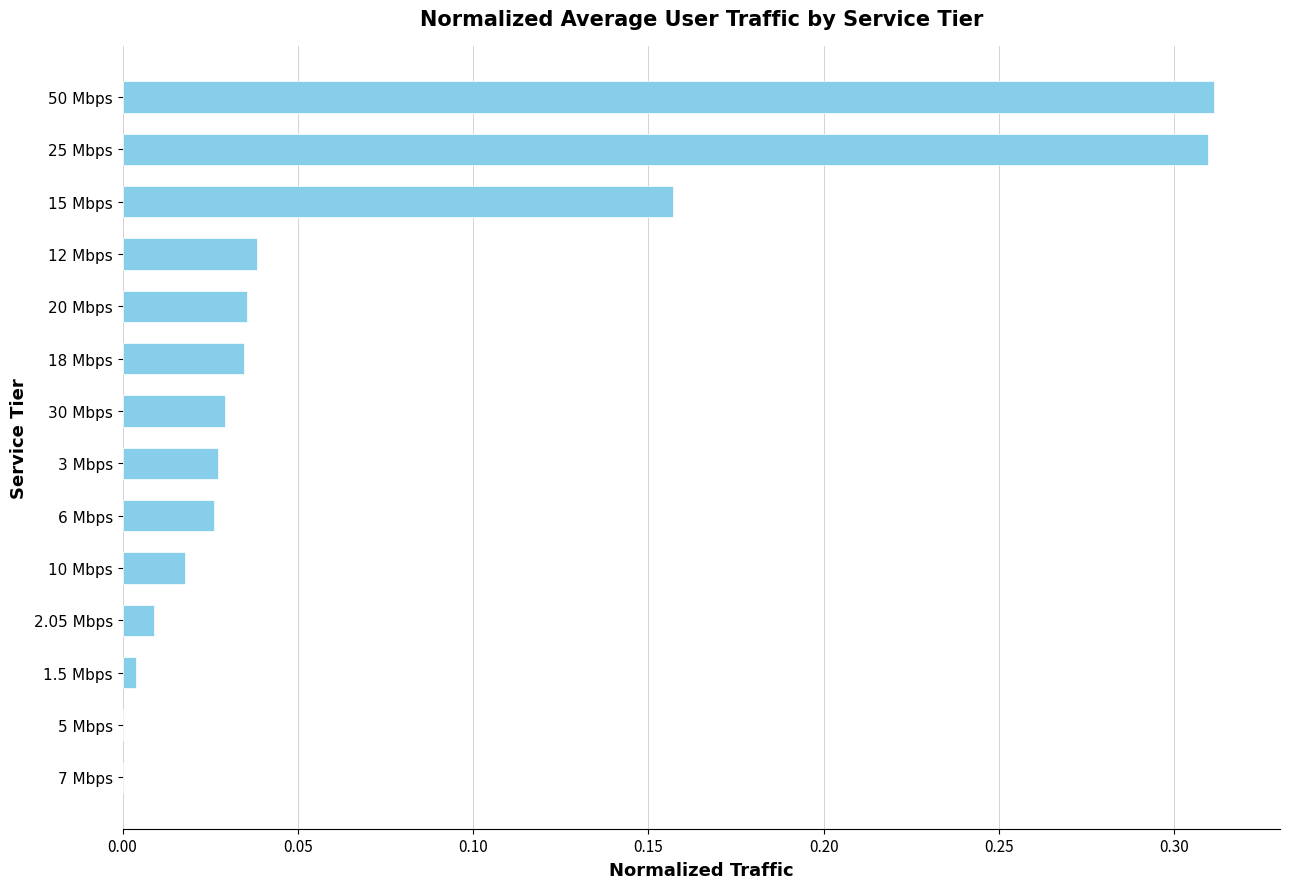

True or false: the data shows 0.0 at 3 Mbps.

True